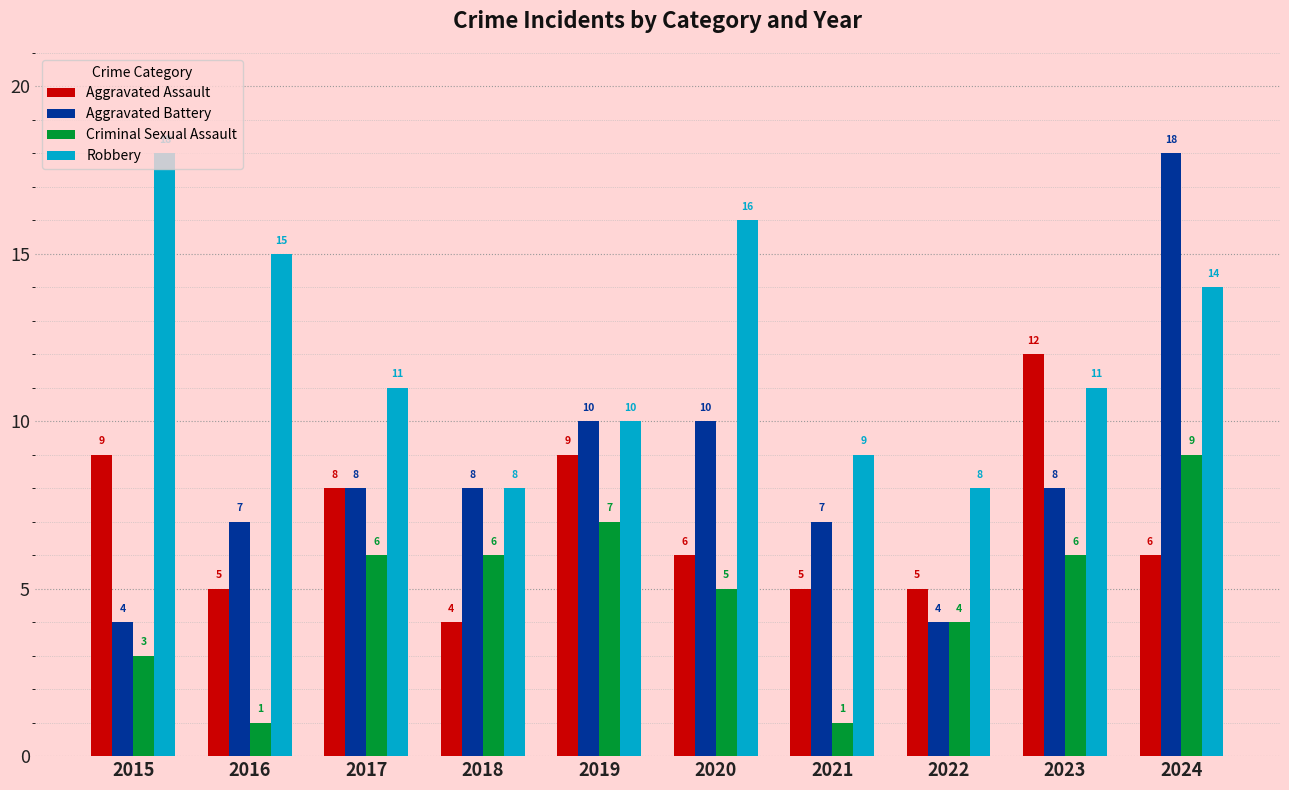

What is the highest value of the Criminal Sexual Assault series?

9